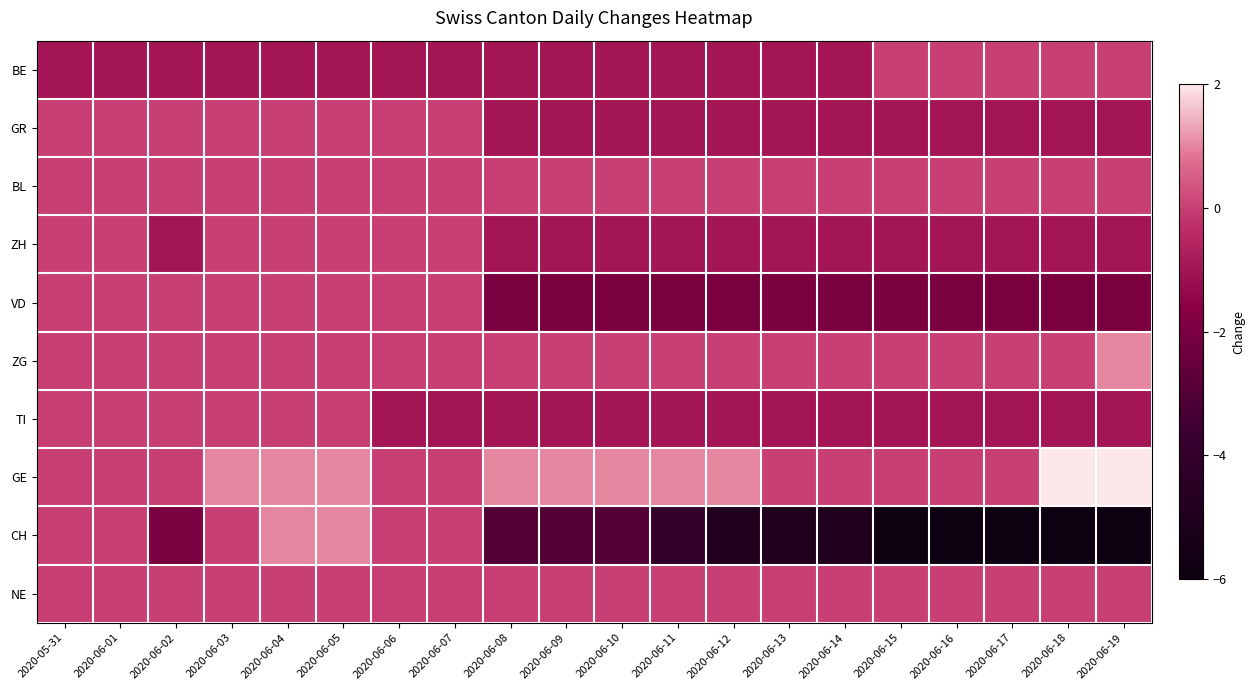

How many data points does each series have?

20